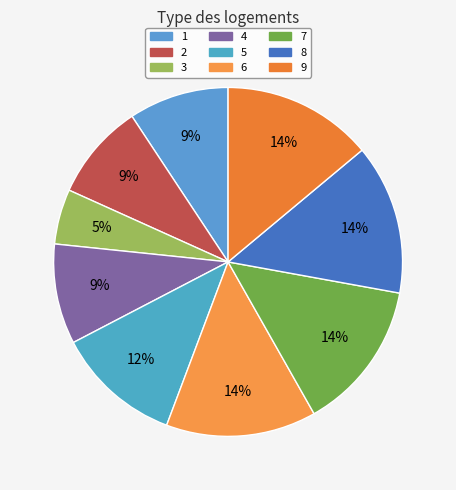

To the nearest percent, what is the difference between the largest and smallest slice percentages?

9%